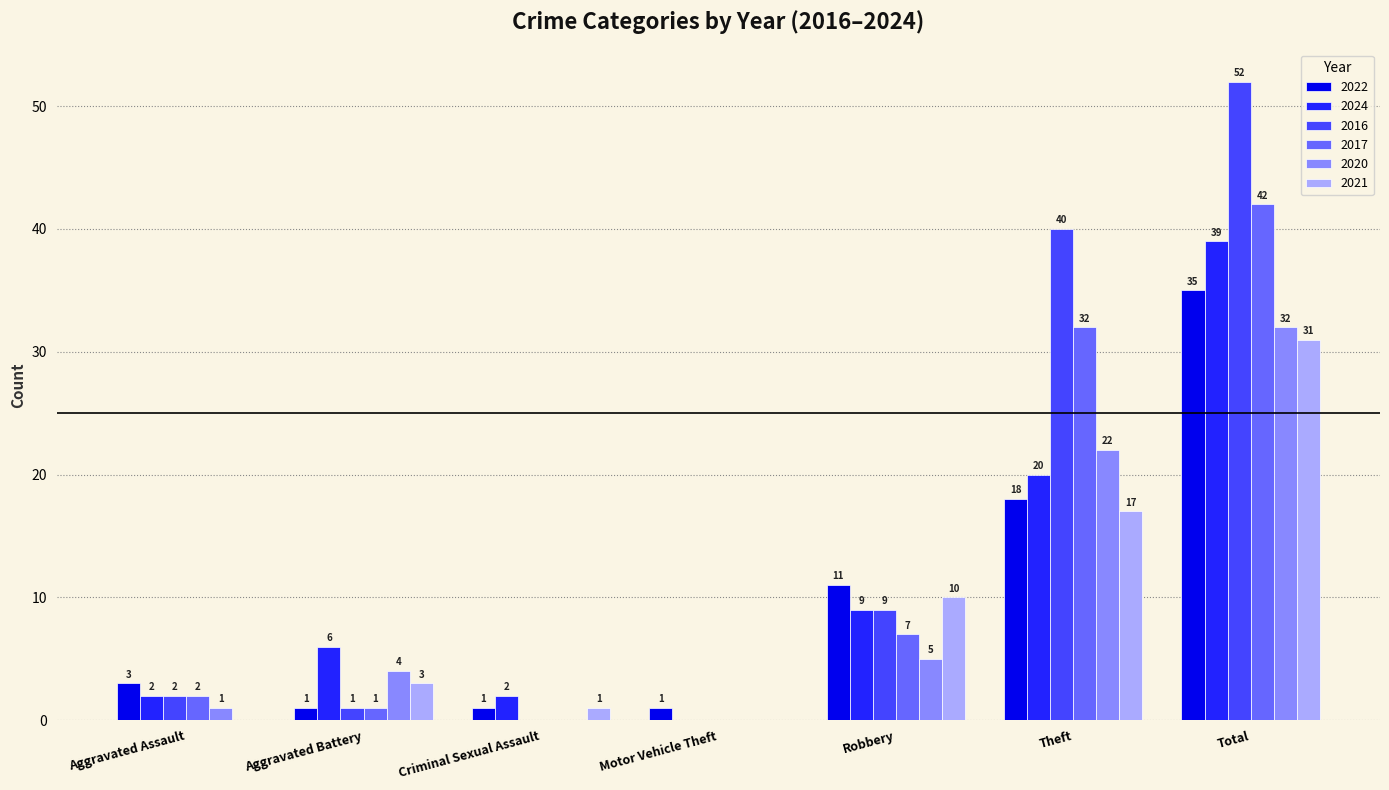

What is the maximum value shown in the chart?

52